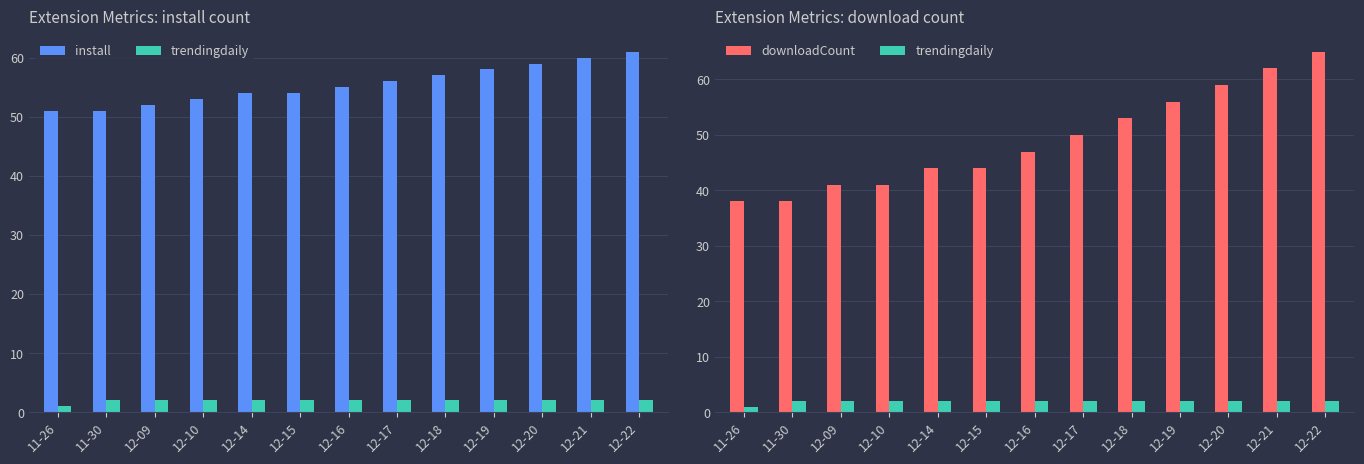

Which series changed the most between 12-16 and 12-21?

downloadCount